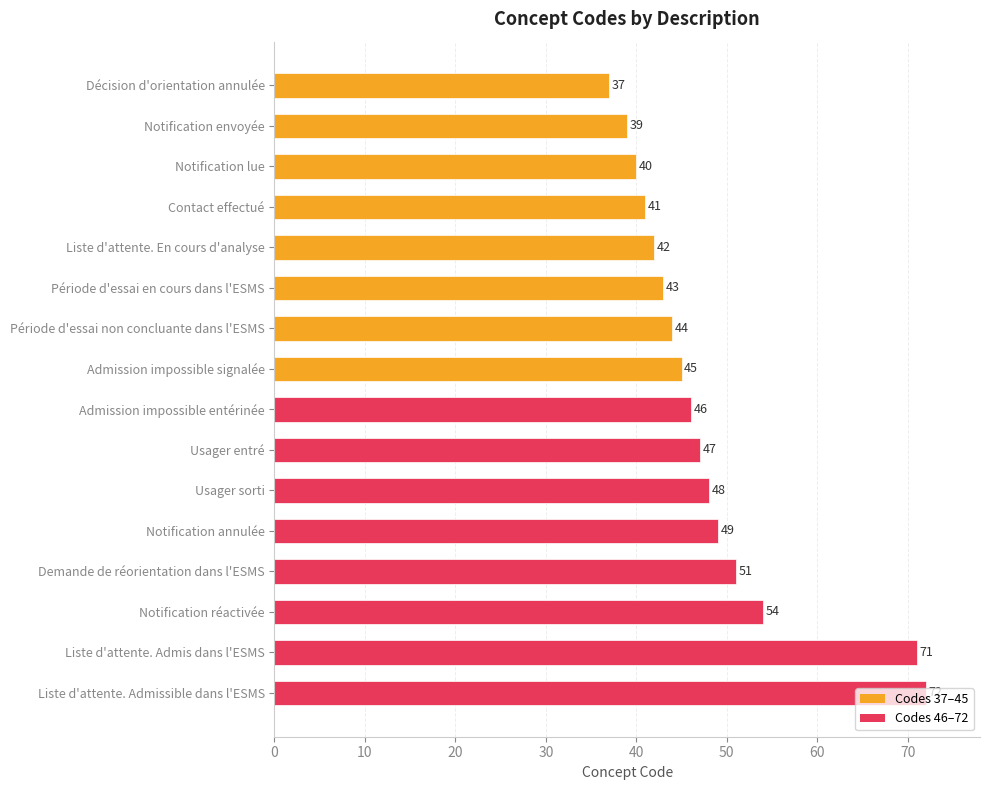

What is the sum of the values at Décision d'orientation annulée and Contact effectué?

78